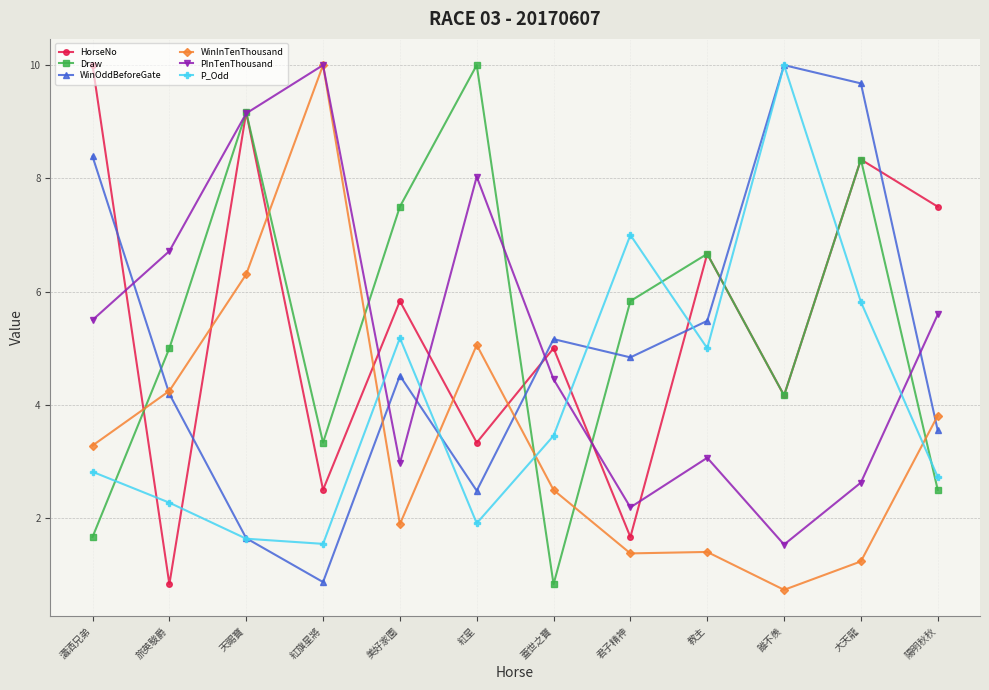

True or false: P_Odd has a value of 2.3 at 旅英駿爵.

True